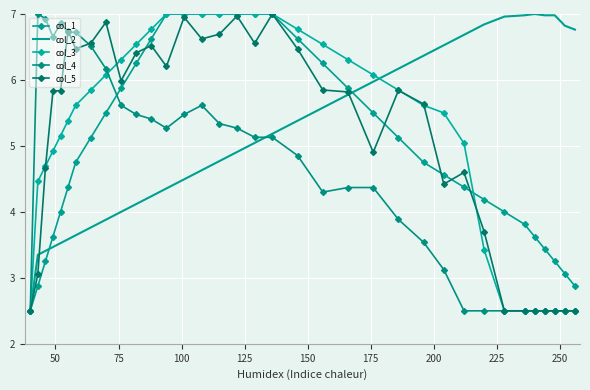

Count the number of data series in this chart.

5